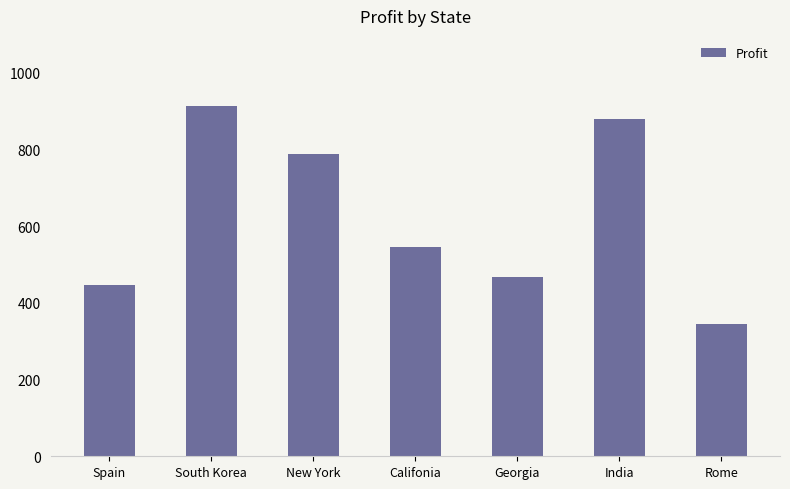

What is the difference between the maximum and minimum values?

568